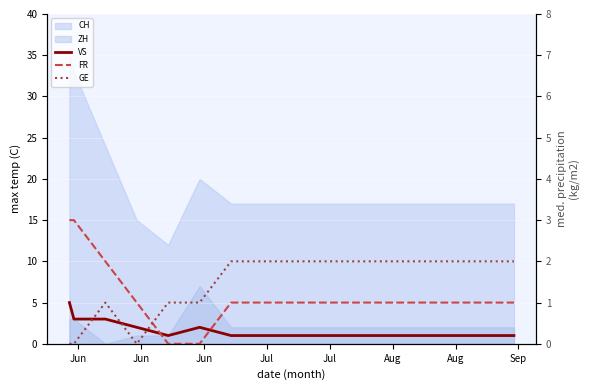

Where is VS nearest to the value 3?

Jun